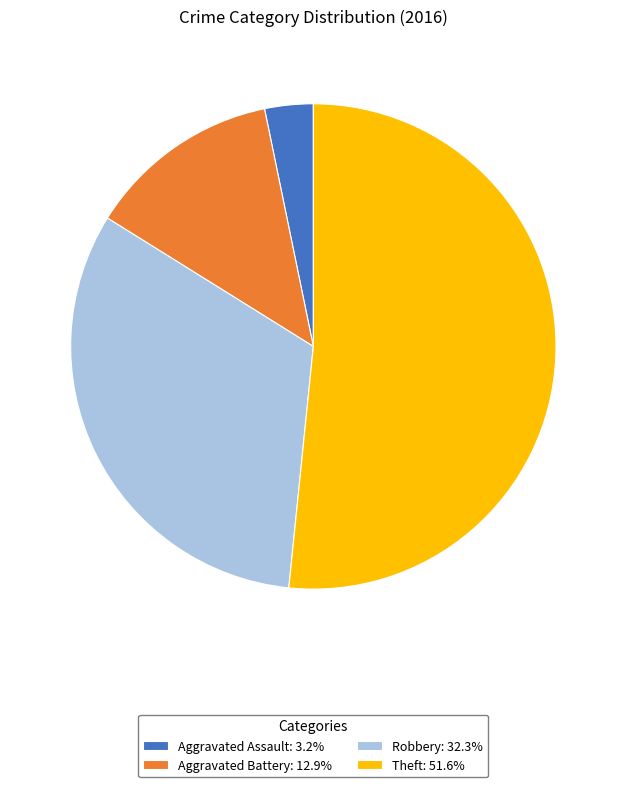

Is the sum of Aggravated Battery: 12.9% and Theft: 51.6% greater than half?

Yes